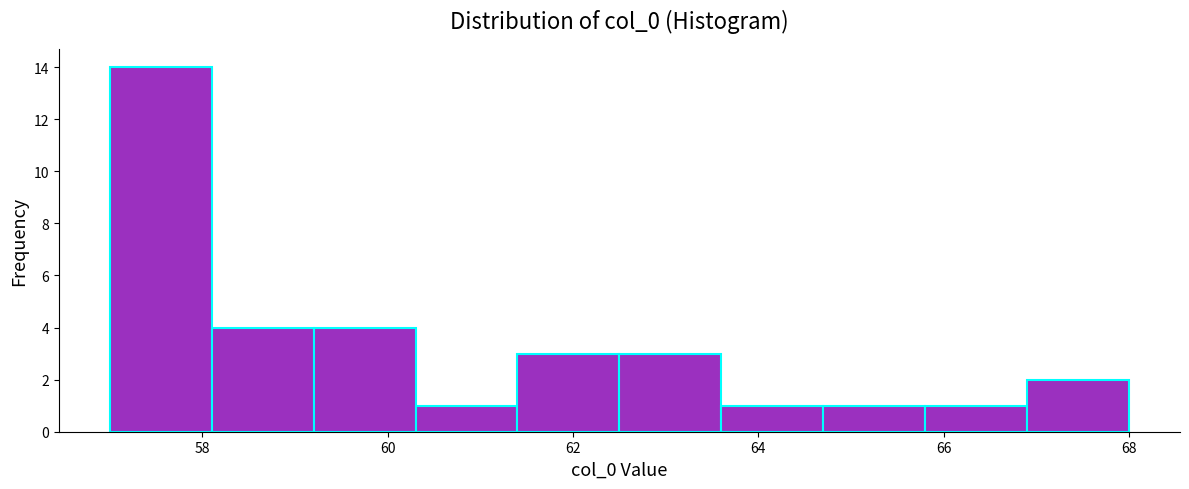

Over which range of the x-axis is the bar tallest?

57.0 to 58.1